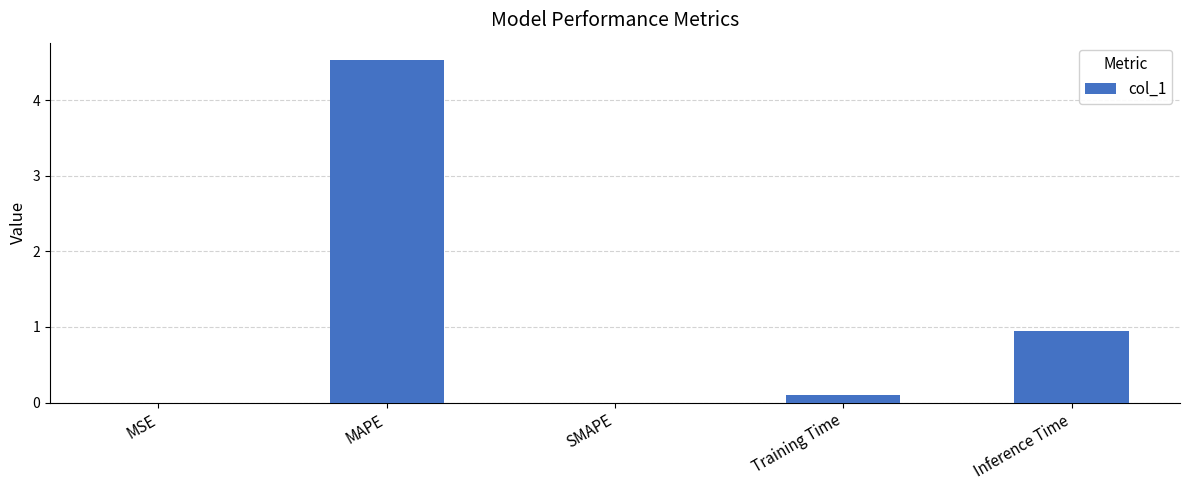

Are the bars horizontal?

No